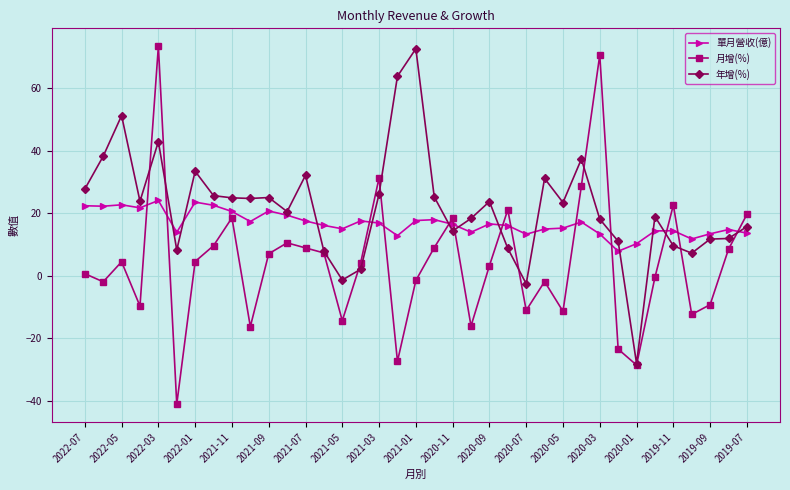

Which series has the widest spread of values?

月增(%)